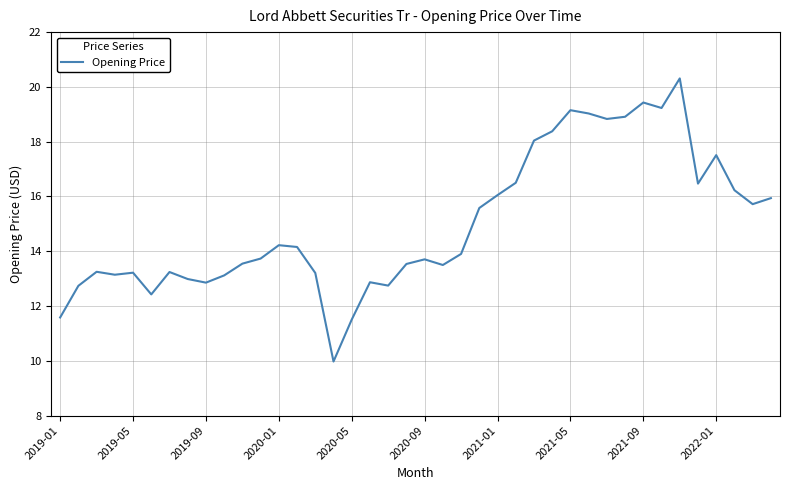

What is the maximum value shown in the chart?

20.3